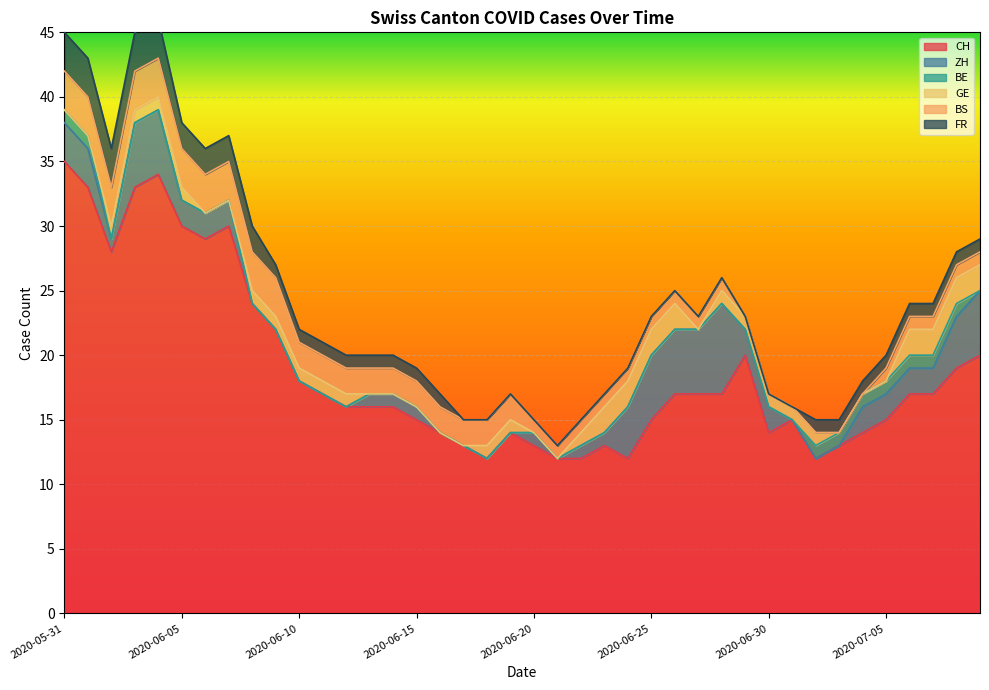

True or false: BS and BE intersect in this chart.

False